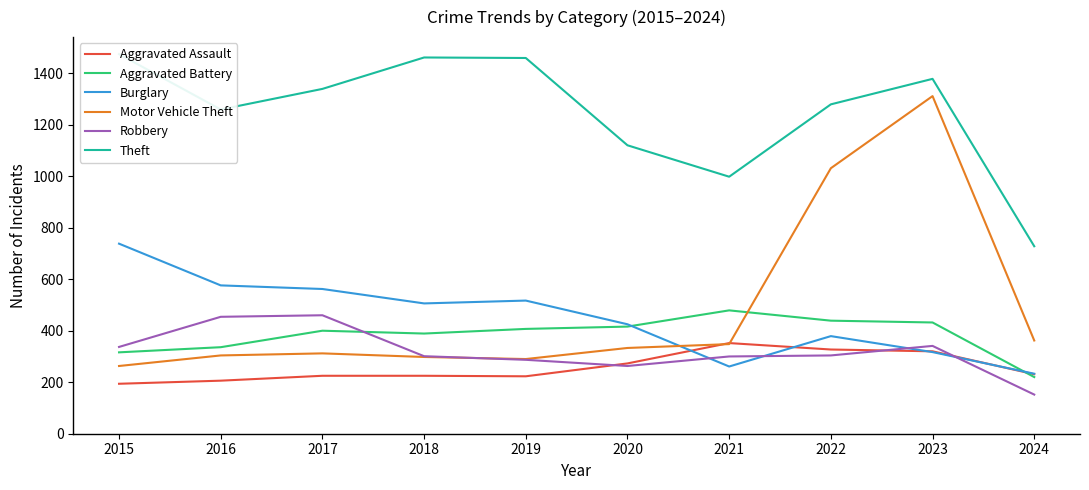

Read the Motor Vehicle Theft value at 2018, to the nearest 100.

300